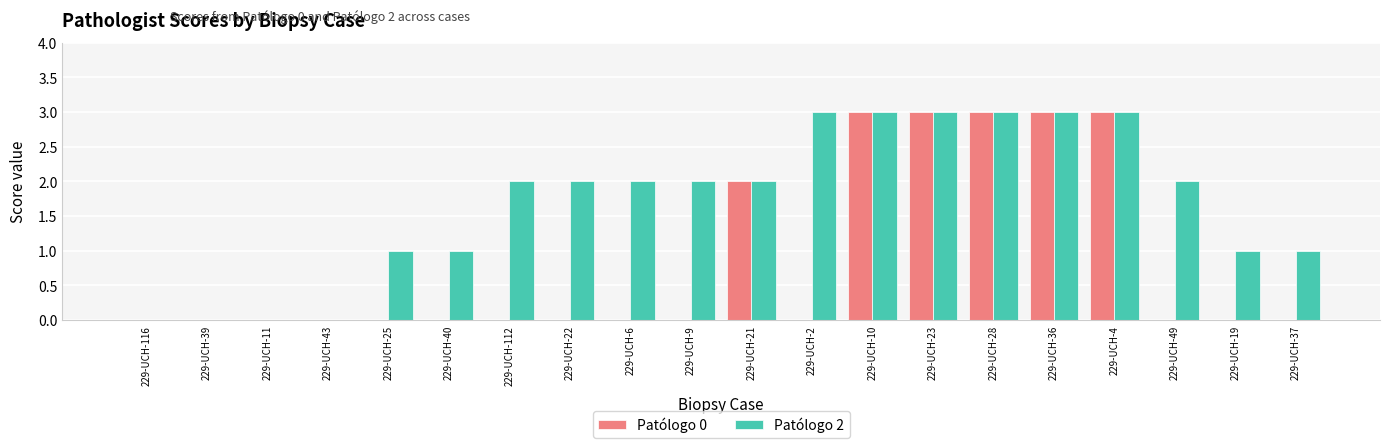

Are the bars grouped side by side (vs. stacked)?

Yes